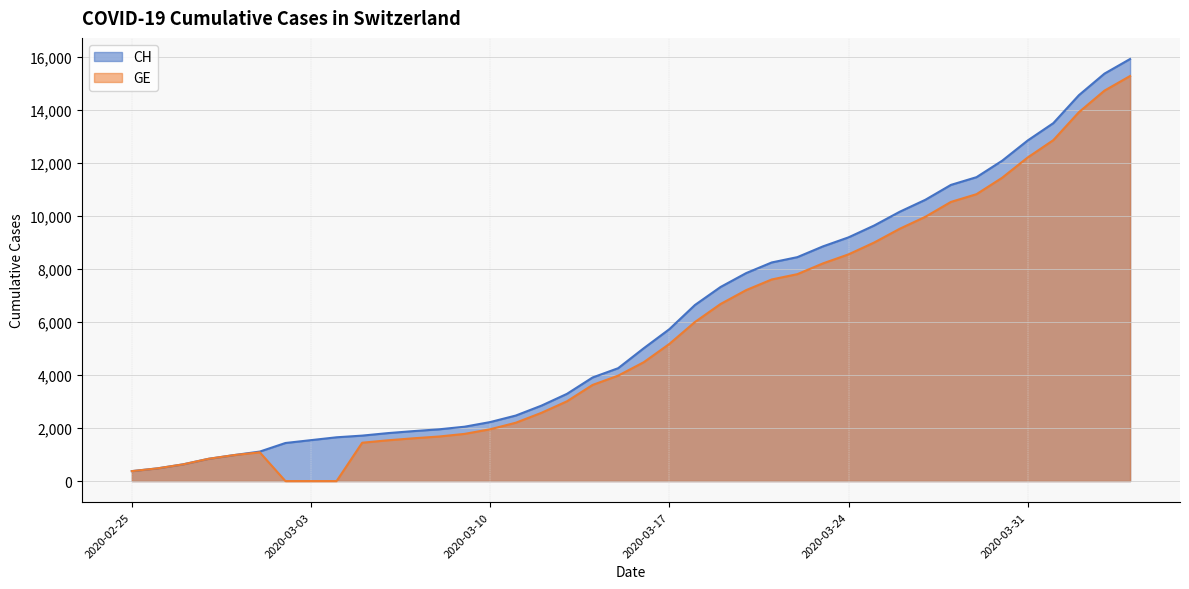

What are all the series names shown in the legend?

CH, GE